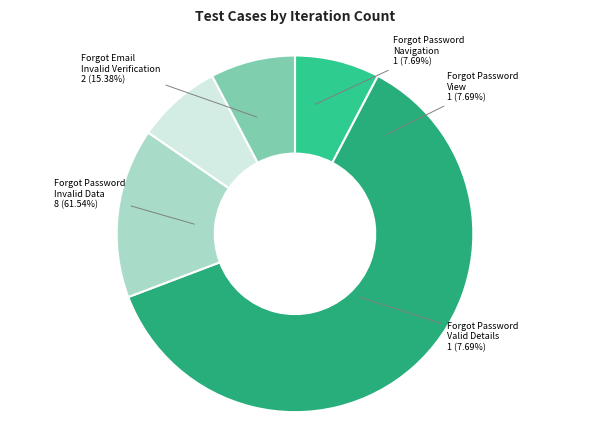

To the nearest percent, what is the difference between the Forgot Password with Valid details and Forgot Email With Invalid Email Verification slice percentages?

8%